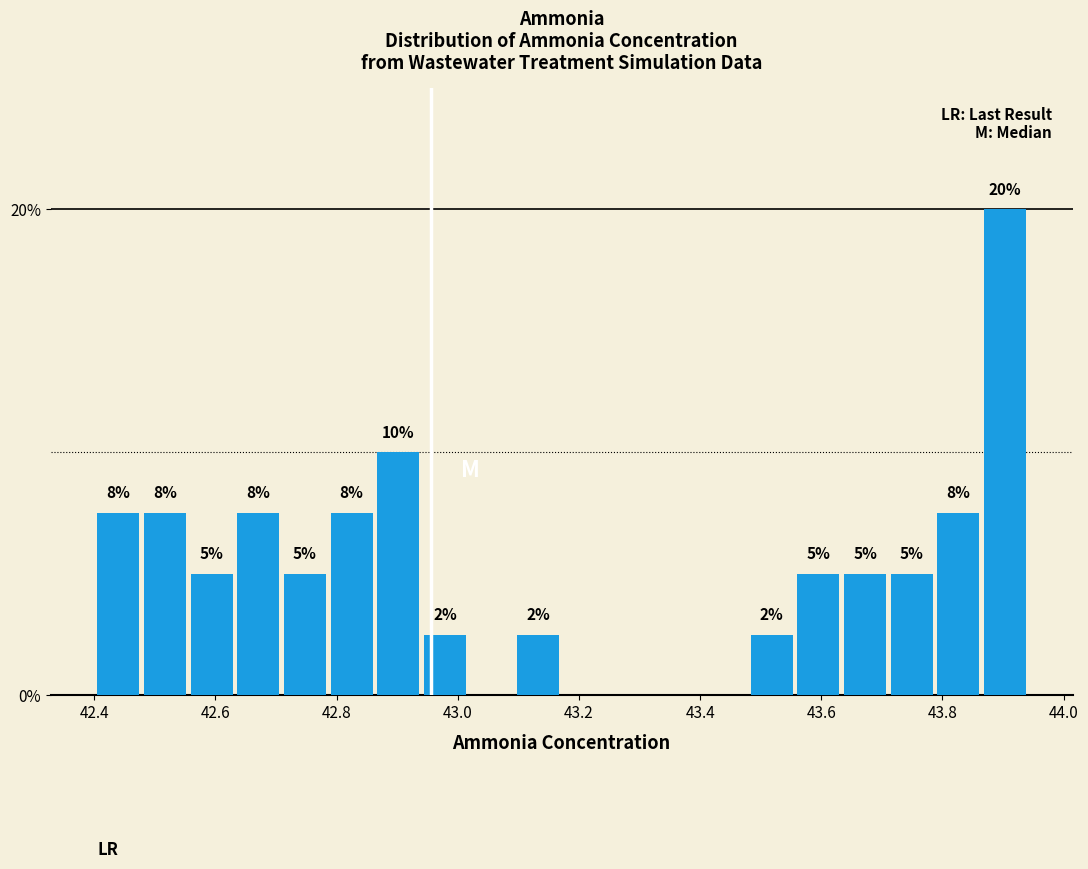

Read against the x-axis, roughly where is the centre of the tallest bar?

43.90